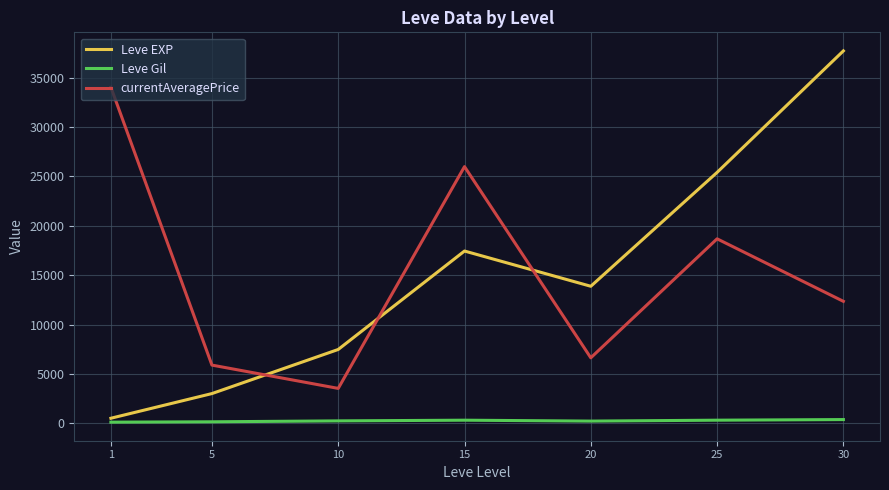

Is the value of currentAveragePrice at 25 greater than the value of Leve Gil at 1?

Yes